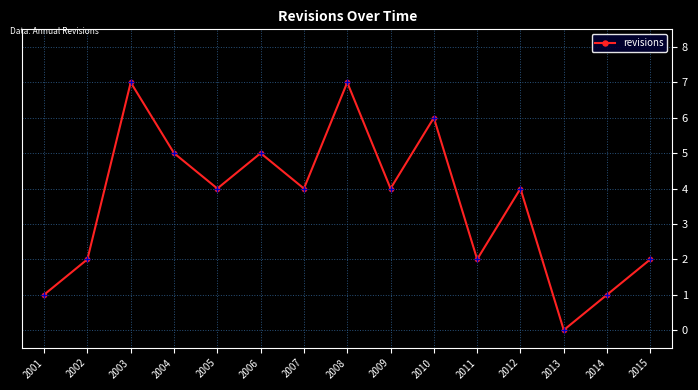

The chart shows a value of 7 at 2003. True or false?

True